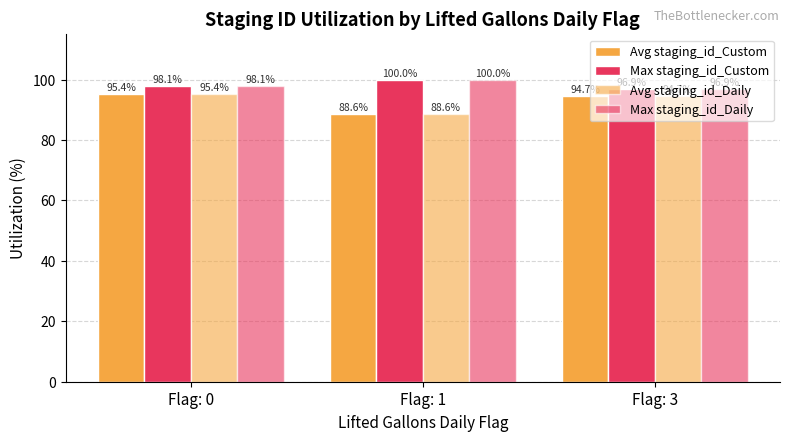

At Flag: 1, list the series in order from largest to smallest.

Max staging_id_Custom, Max staging_id_Daily, Avg staging_id_Custom, Avg staging_id_Daily